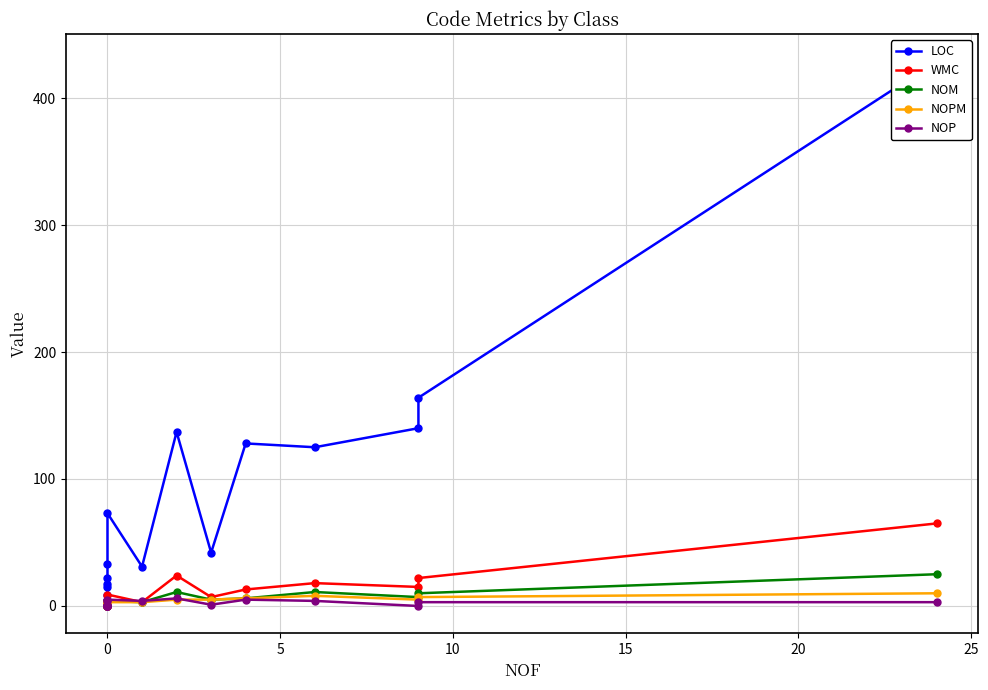

Between 30 and 15, which series saw the biggest shift?

LOC